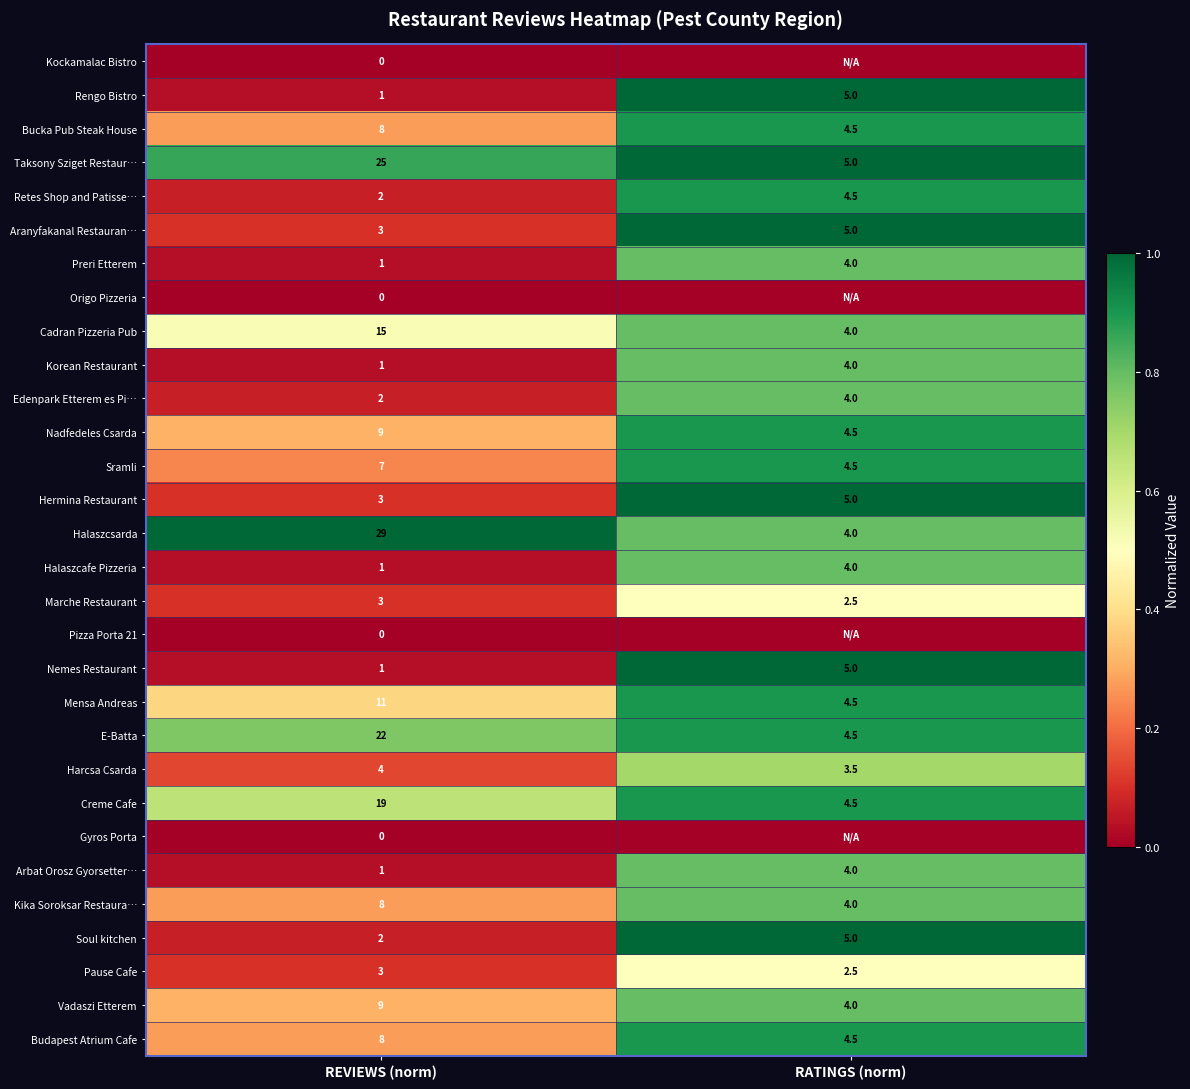

What is the difference between the Taksony Sziget Restaur… values at REVIEWS (norm) and RATINGS (norm)?

20.0